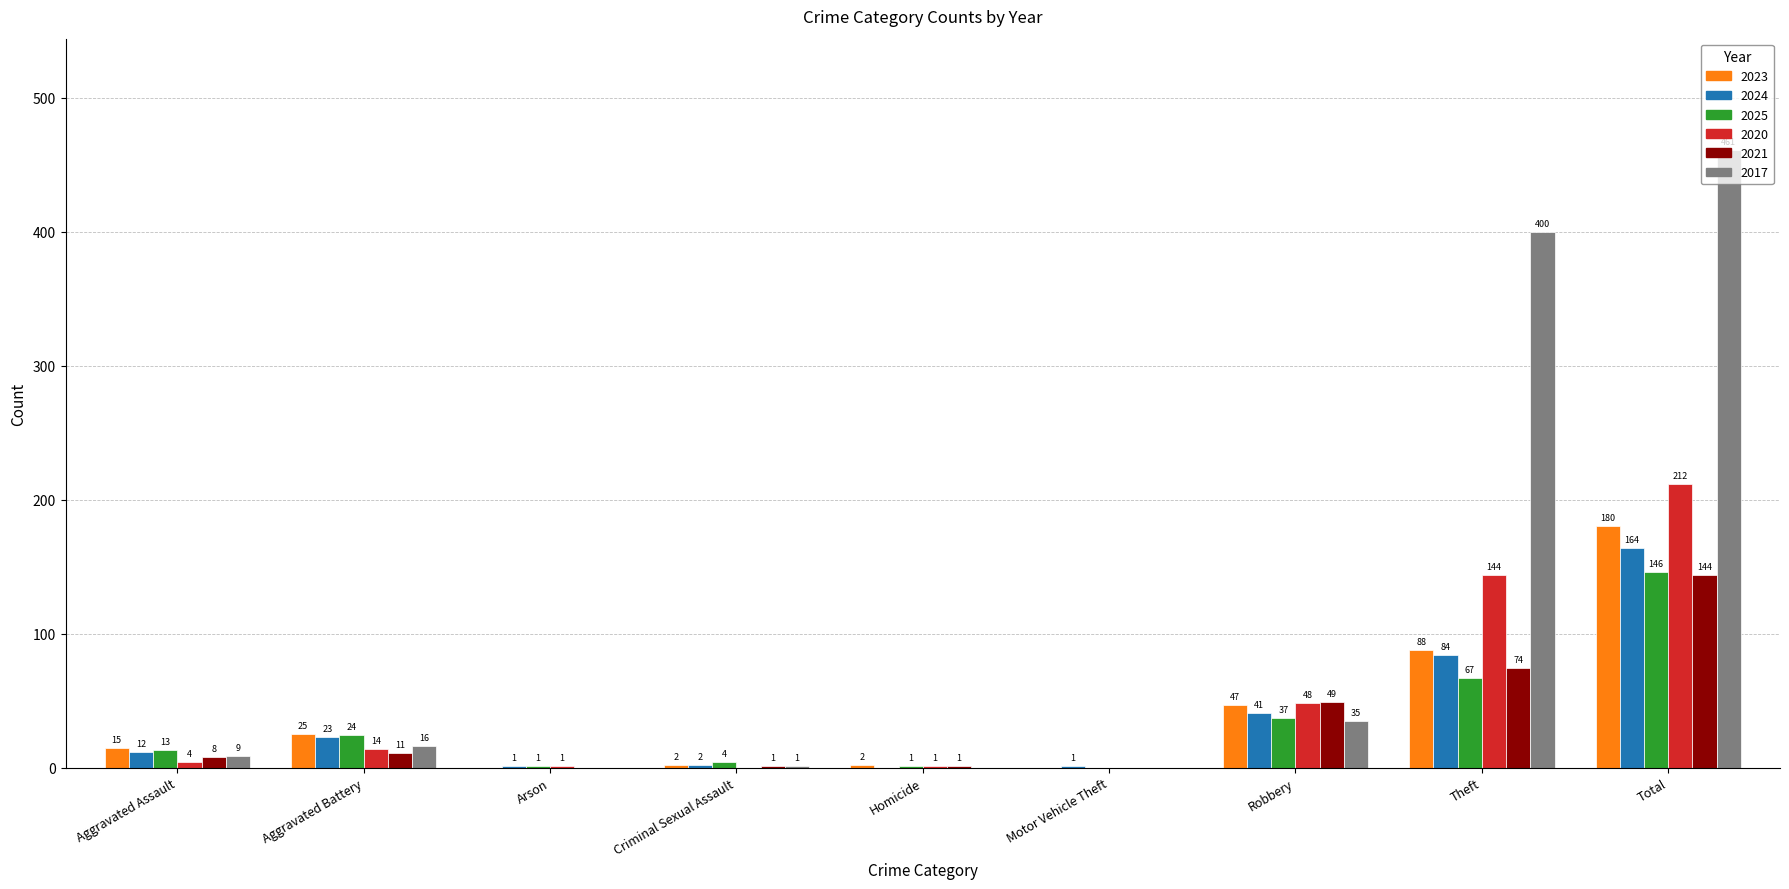

At which label is 2017 closest to 230?

Theft